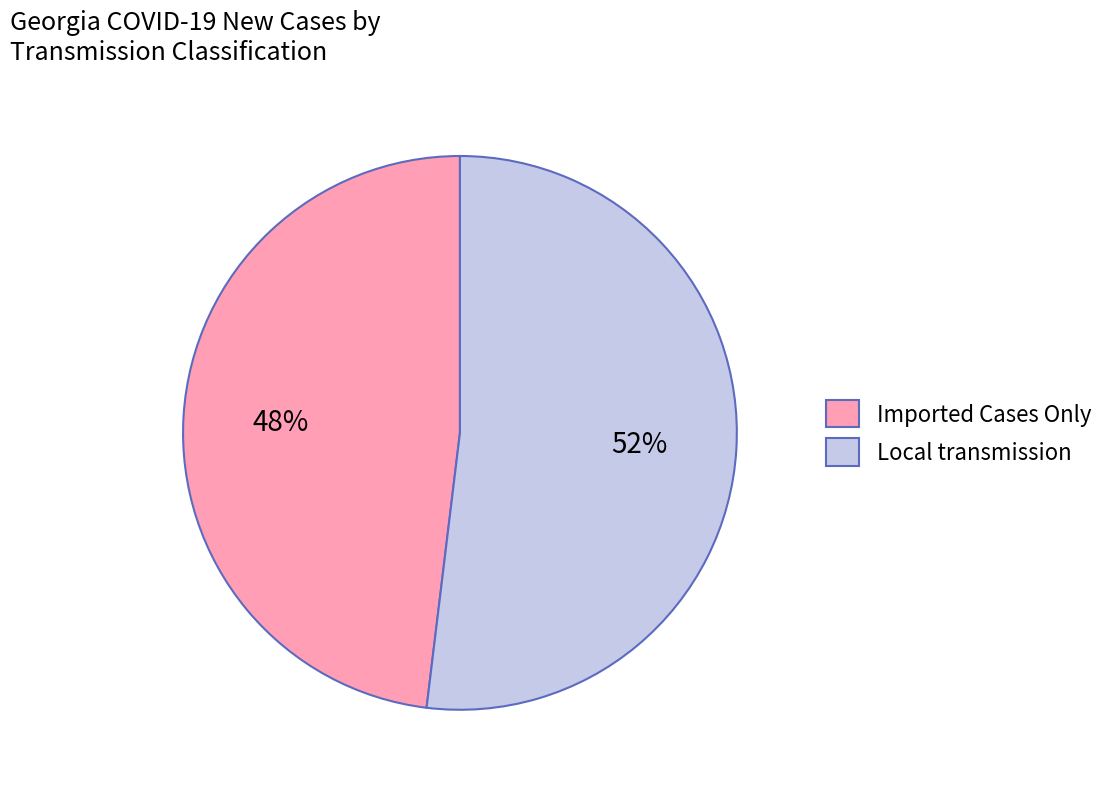

What is the smallest slice in the pie chart?

Imported Cases Only